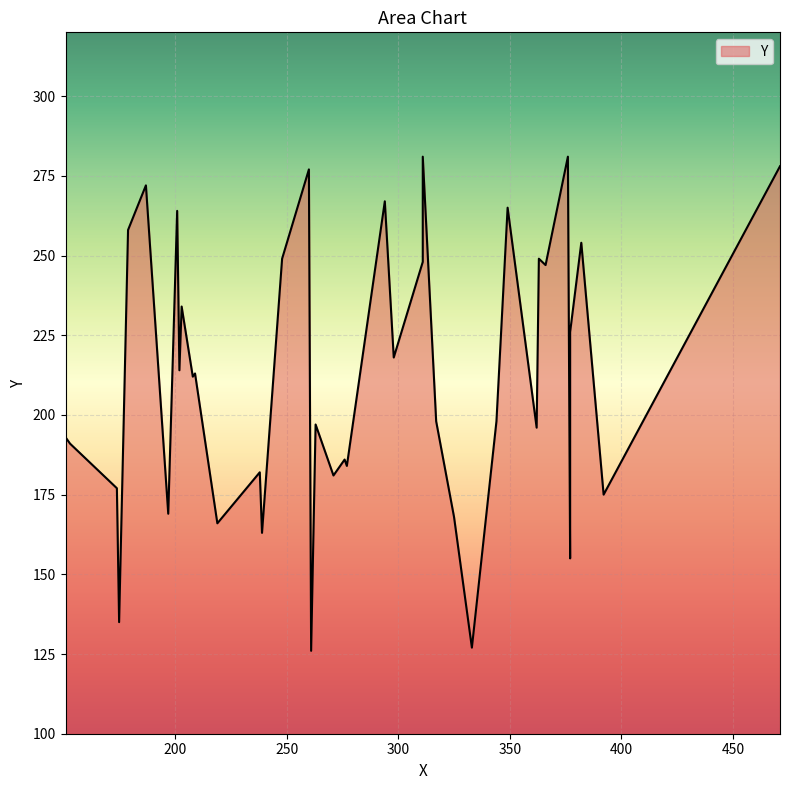

List the labels in order of value, smallest first.

261, 333, 175, 377, 239, 219, 325, 197, 392, 174, 271, 238, 277, 276, 153, 151, 362, 263, 317, 344, 208, 209, 202, 298, 377, 203, 366, 311, 248, 363, 382, 179, 201, 349, 294, 187, 260, 471, 311, 376